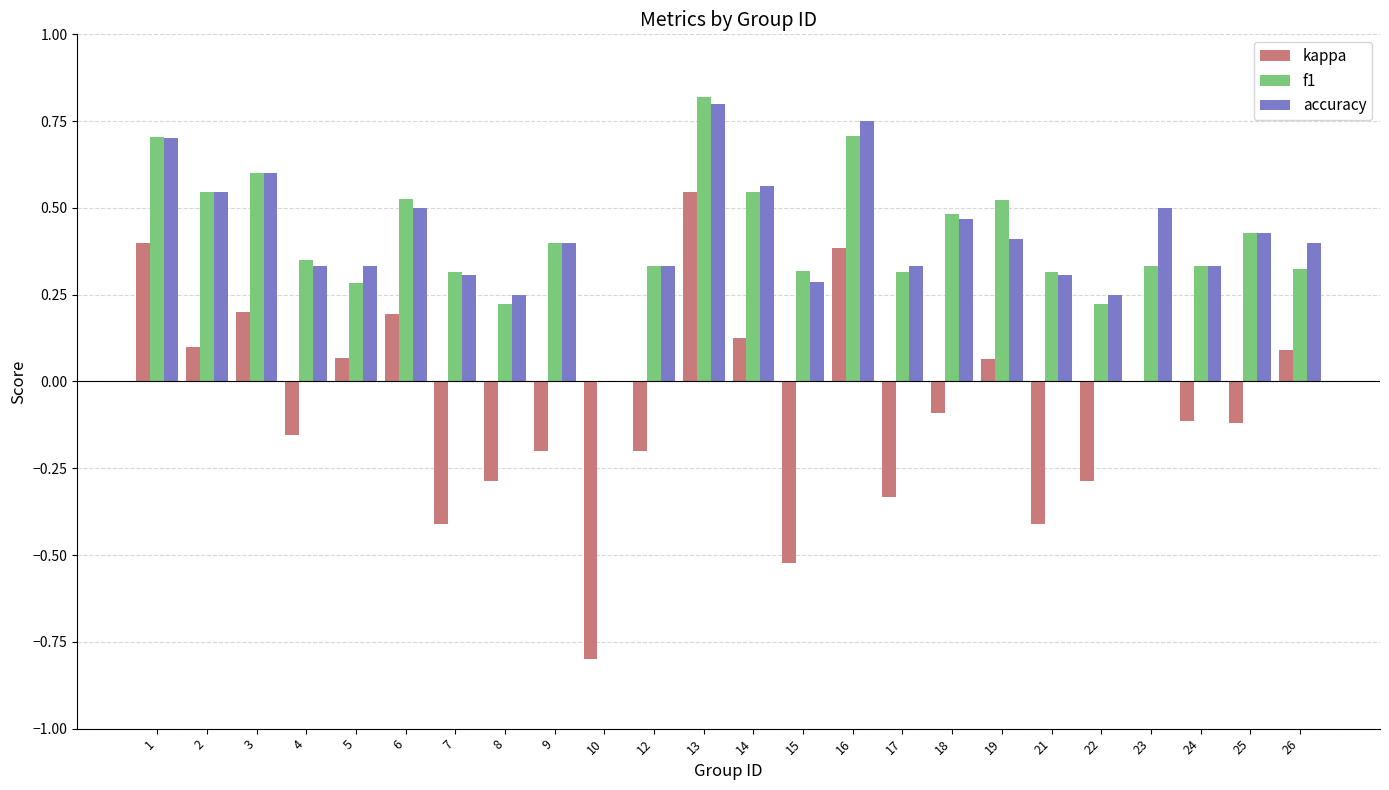

Is the value of accuracy at 17 greater than the value of f1 at 21?

Yes